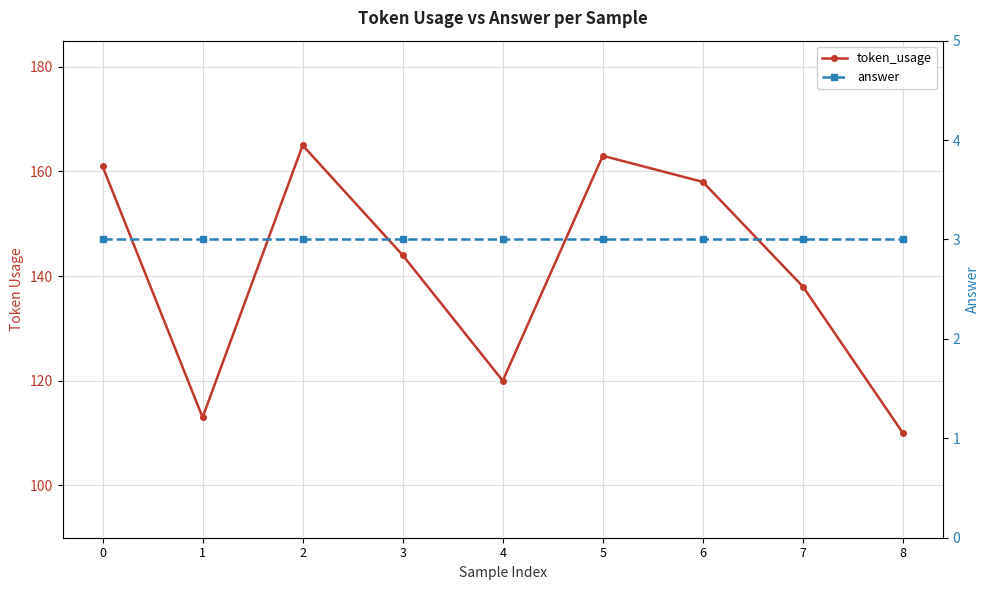

Where is the first local maximum for token_usage?

2